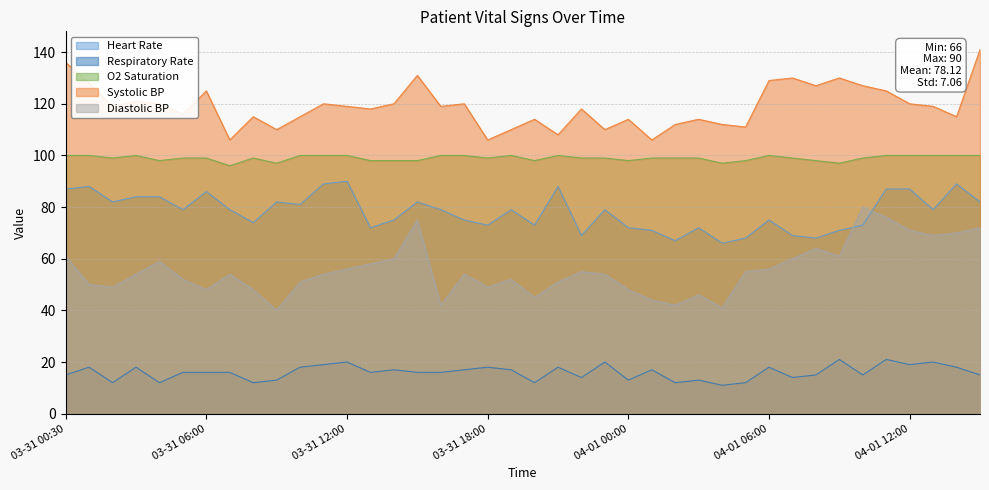

At which category does the chart reach its minimum across all series?

04-01 04:00